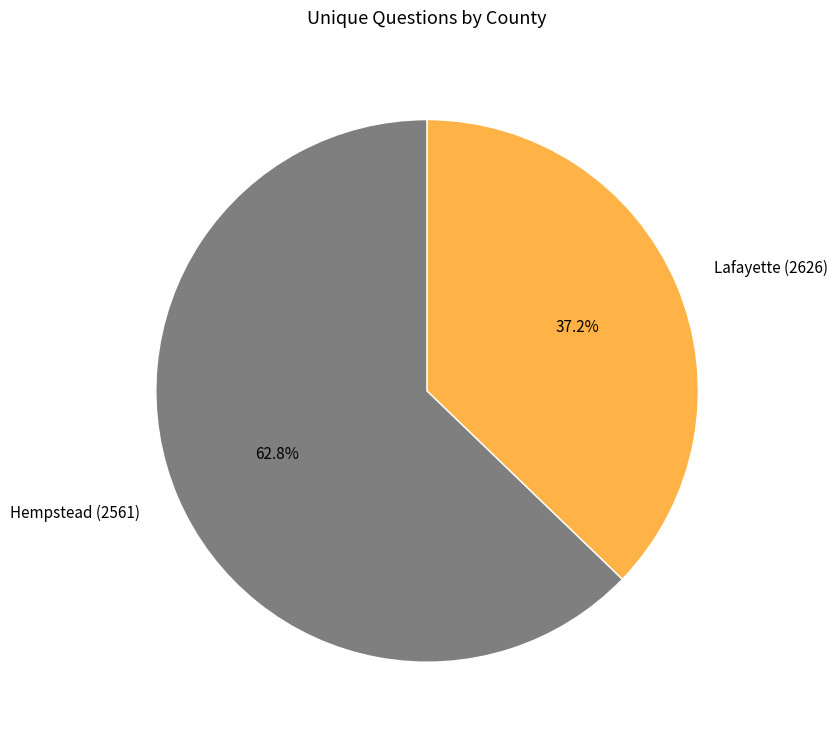

What is the majority slice?

Hempstead (2561)